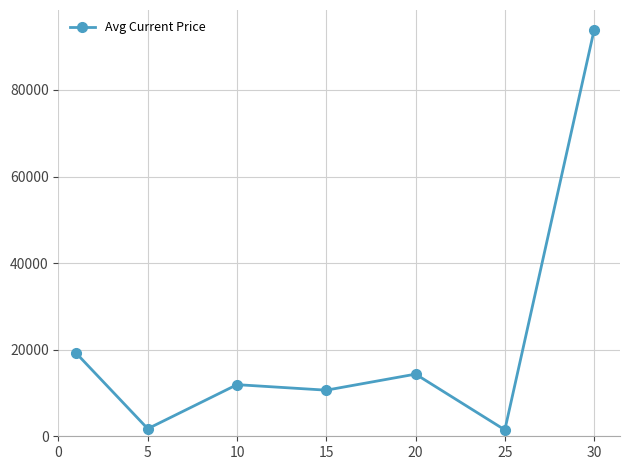

How many values are below 11925?

3